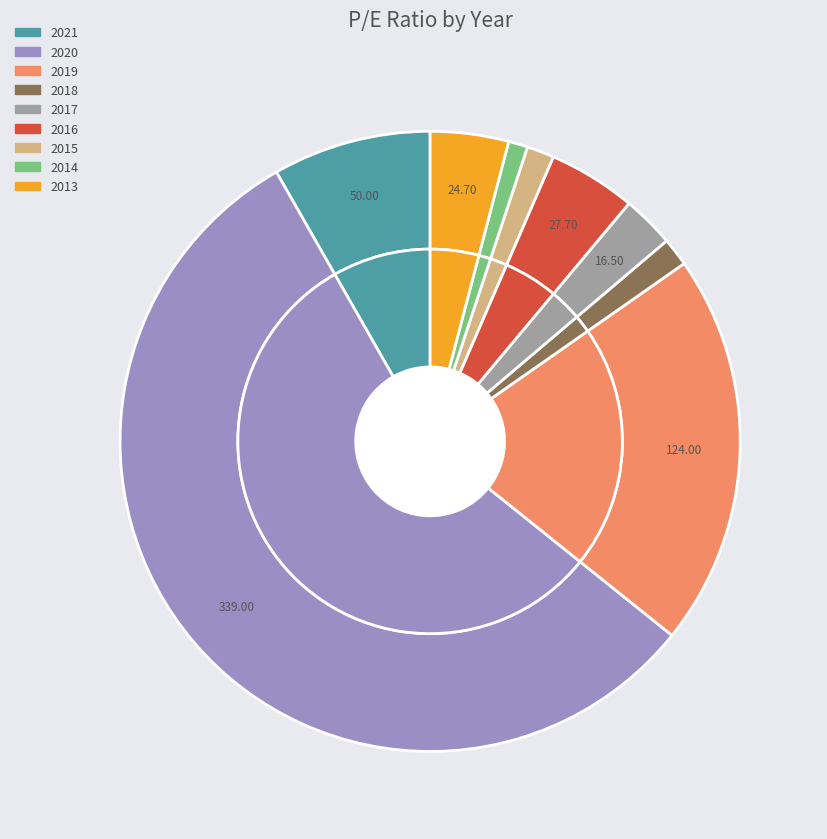

How many segments does this pie chart have?

9